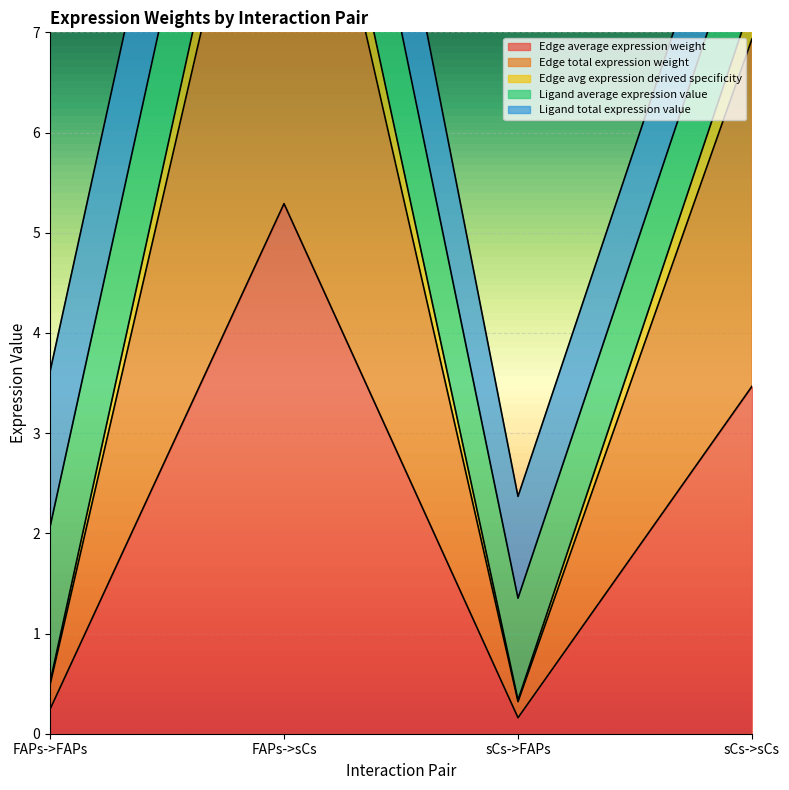

The Edge average expression weight series shows 8.3 at FAPs->sCs. True or false?

False